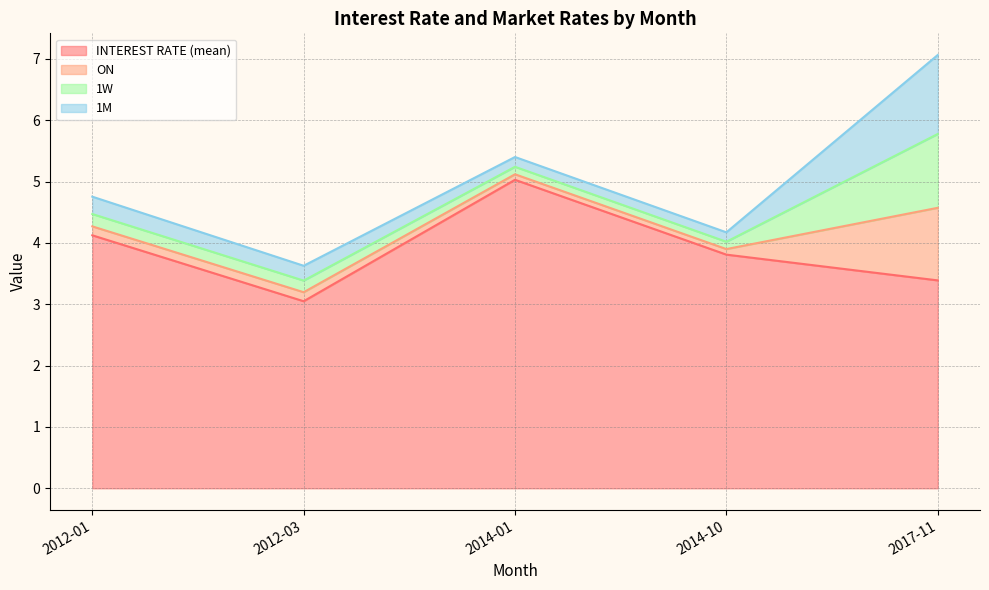

How many data points does each series have?

5